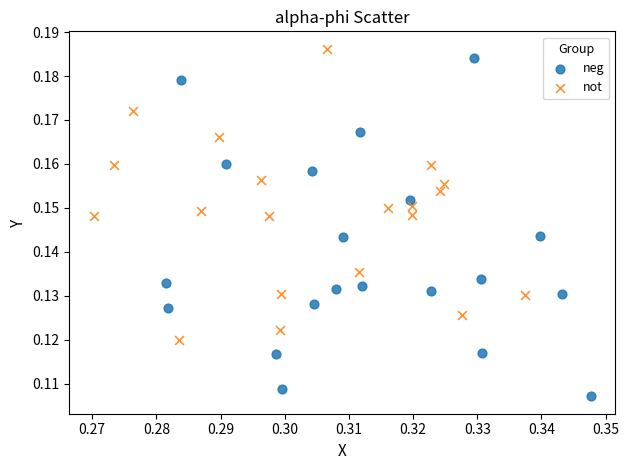

Which series reaches the maximum Y coordinate?

not